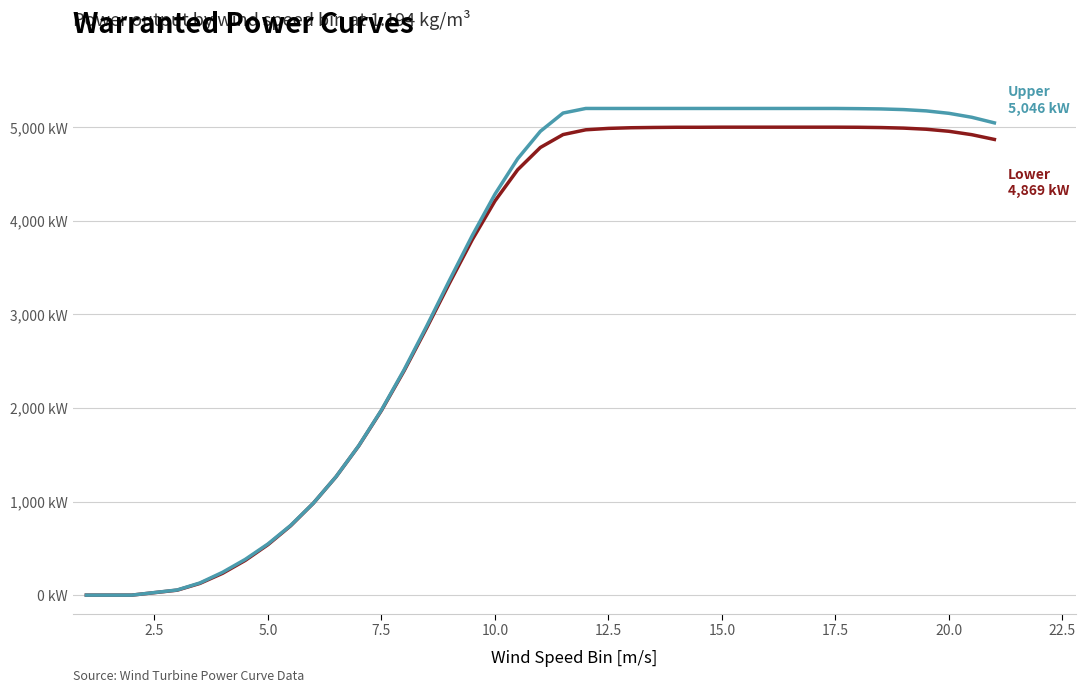

Is this an area chart (filled region under the line)?

No